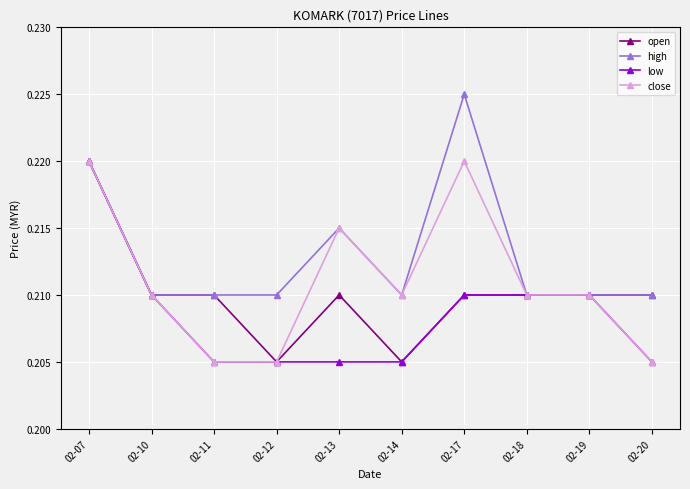

Rank the series by their average value, from highest to lowest.

high, close, open, low